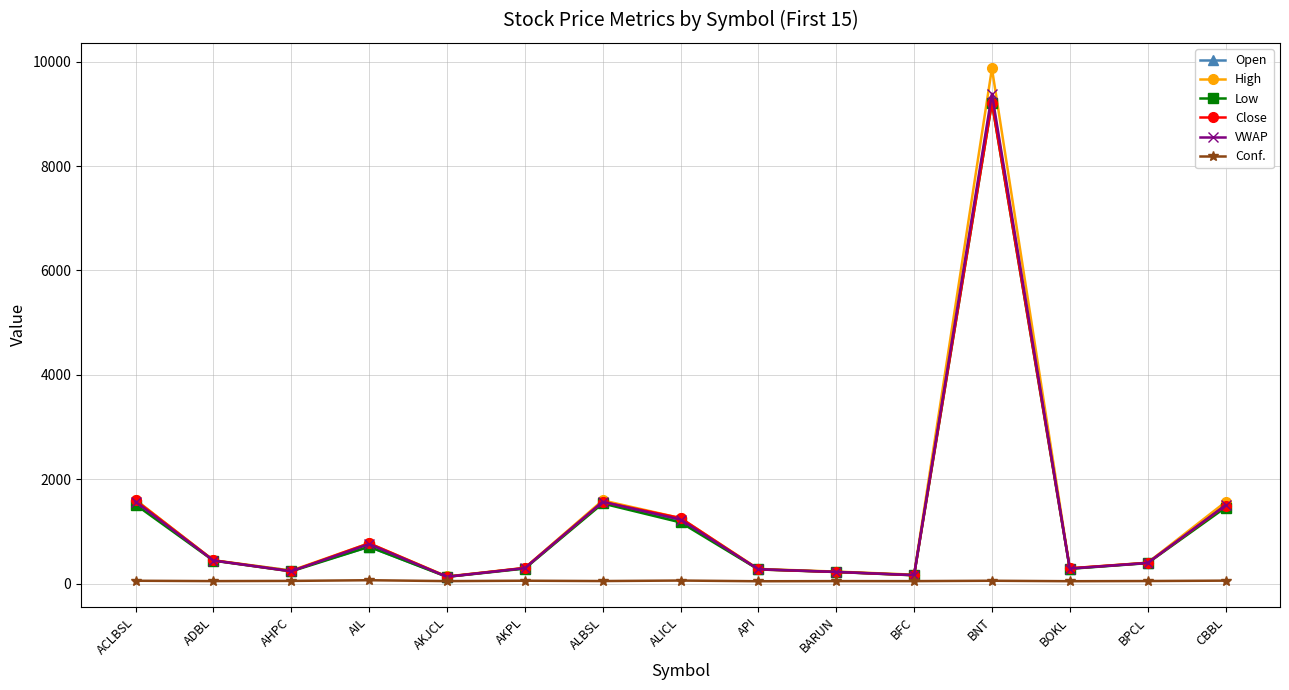

Count the number of categories in the chart.

15